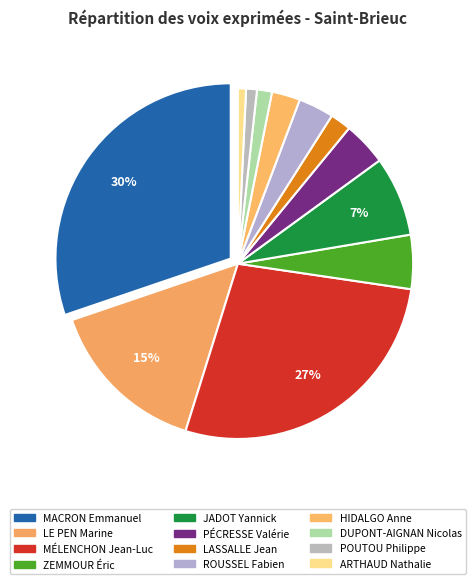

What percentage is the ZEMMOUR Éric slice, to the nearest percent?

5%